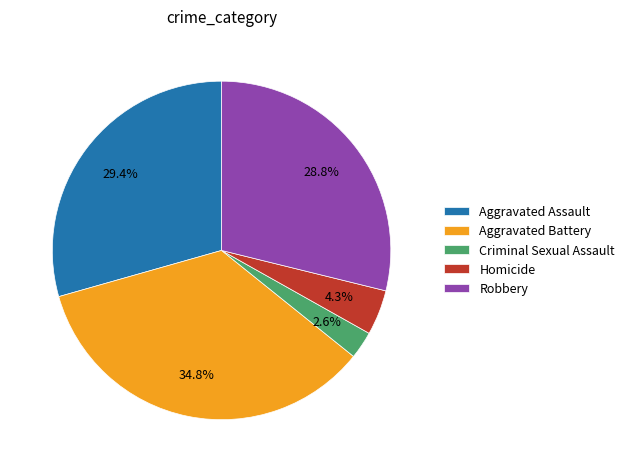

The Robbery slice represents 29% of the pie. True or false?

True